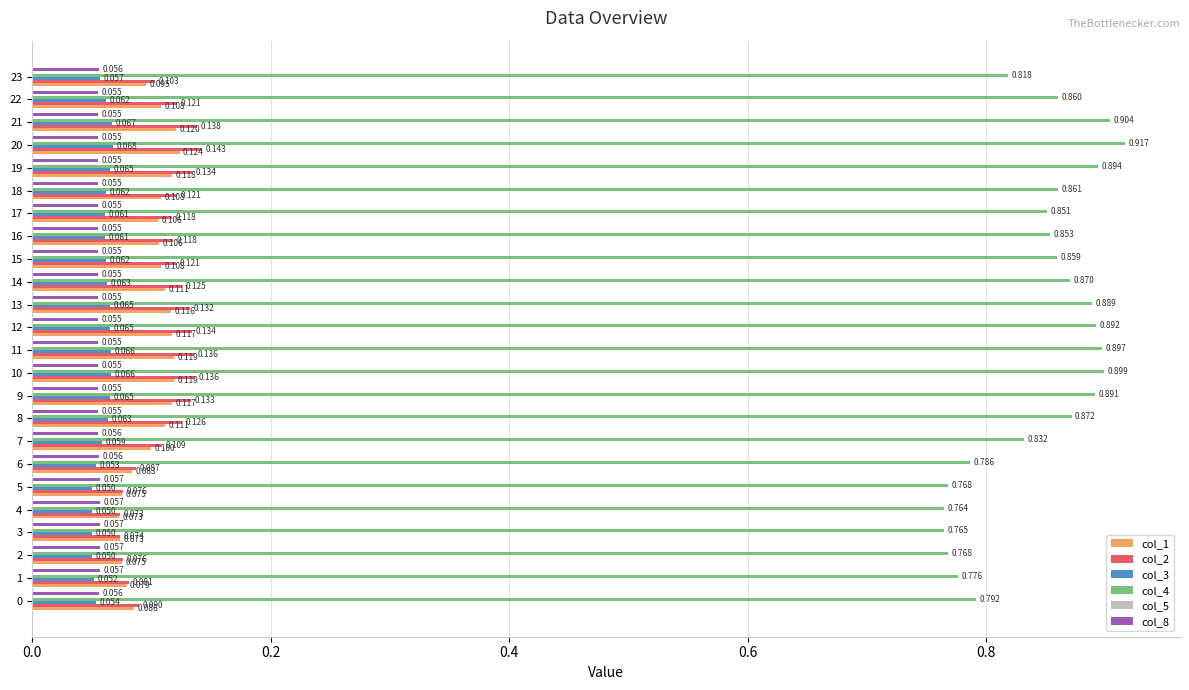

Is the value of col_8 at 13 greater than the value of col_2 at 1?

No